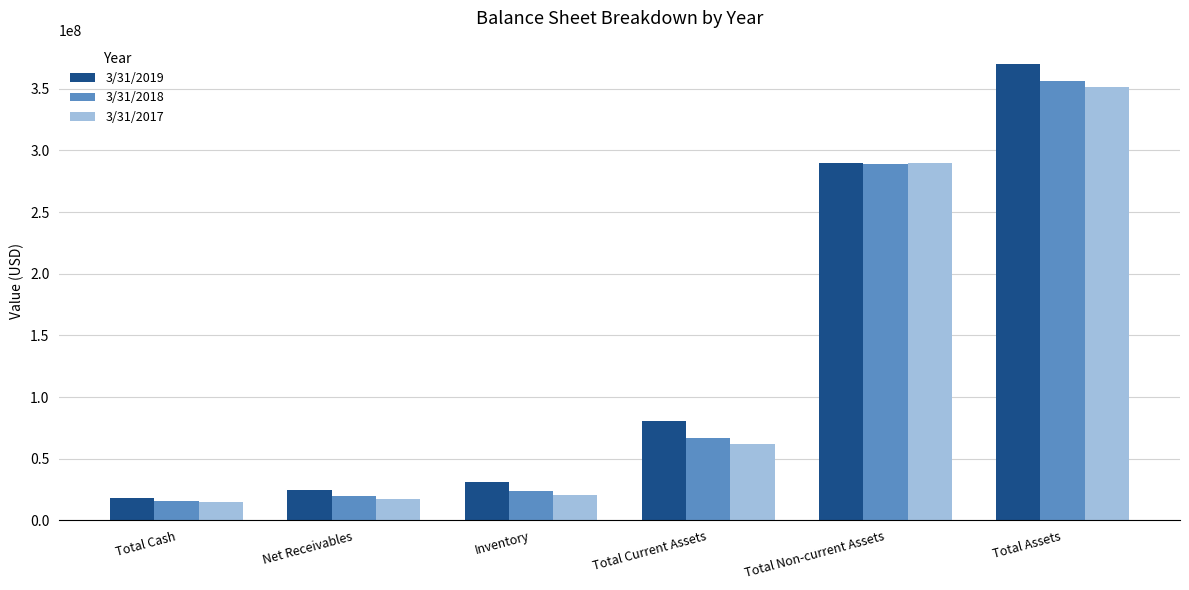

Does the chart contain stacked bars?

No